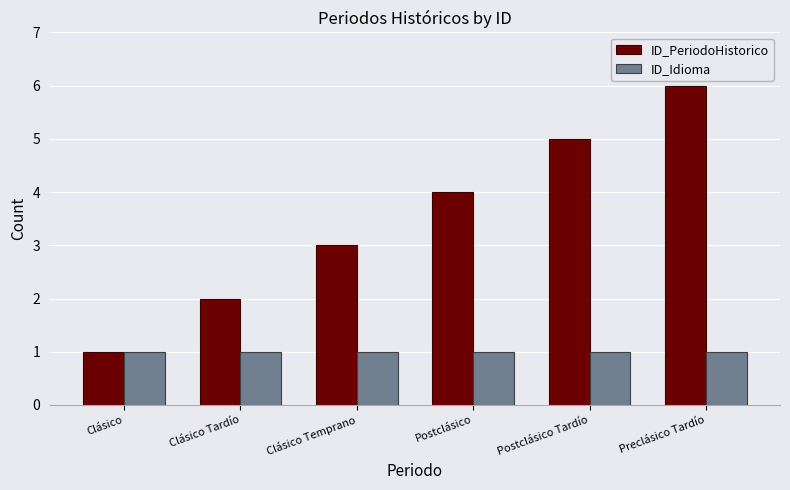

Rank the series by their average value, from highest to lowest.

ID_PeriodoHistorico, ID_Idioma